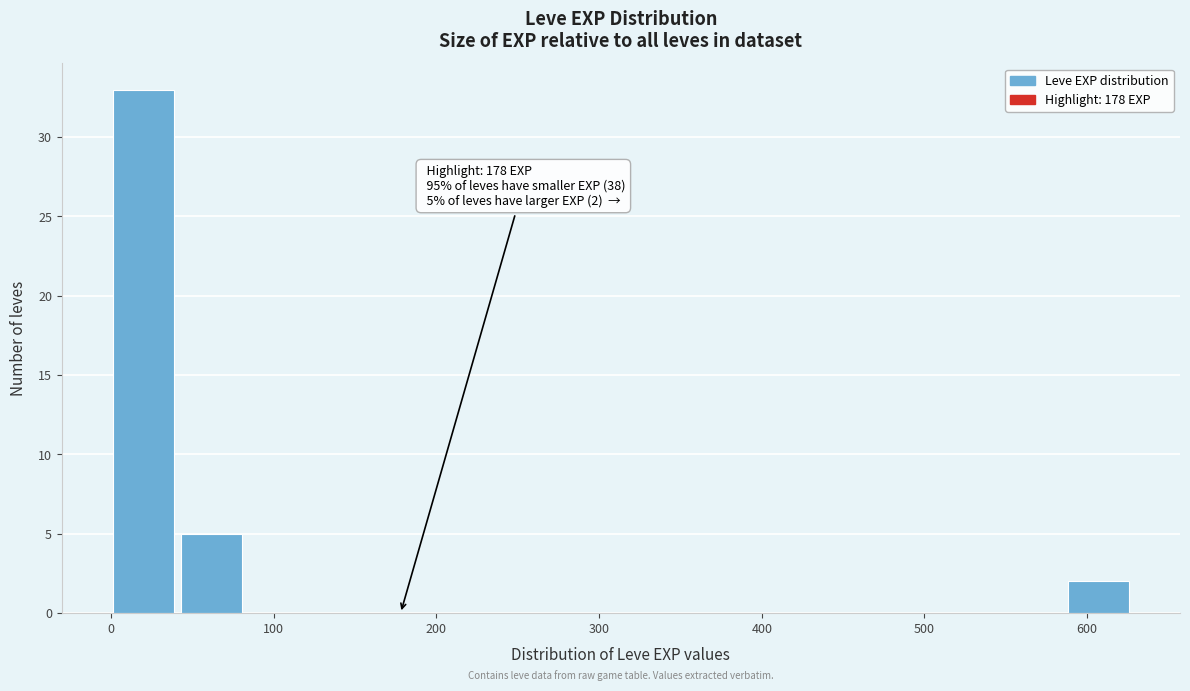

Which range on the x-axis has the tallest bar?

0 to 40